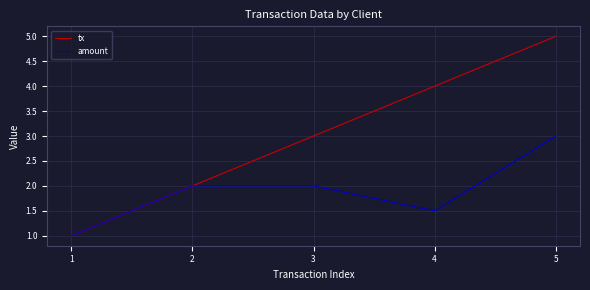

Which series has the widest spread of values?

tx